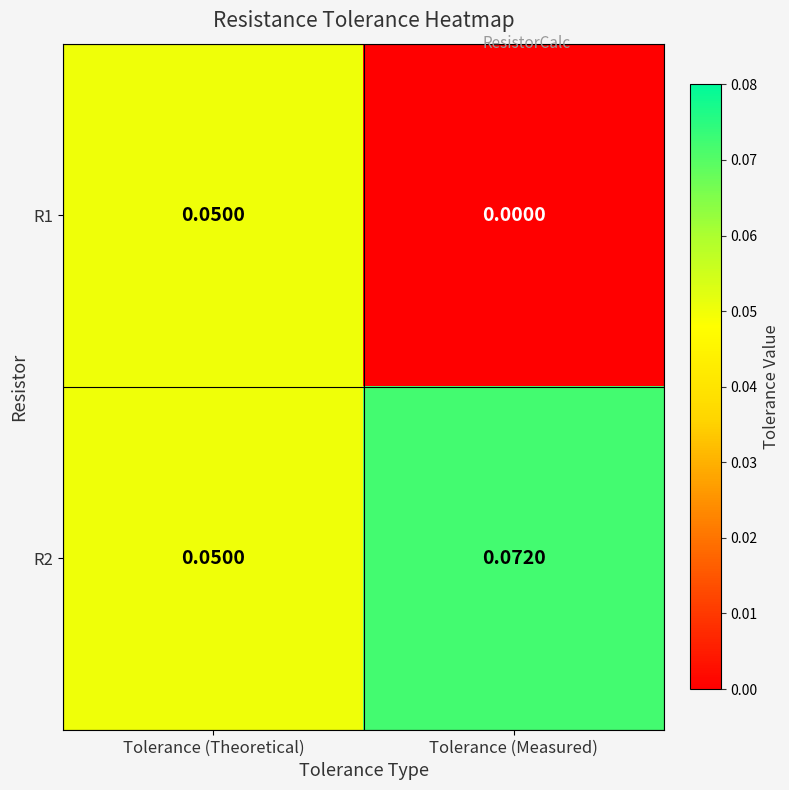

Is the value of R2 at Tolerance (Measured) greater than the value of R1 at Tolerance (Measured)?

Yes